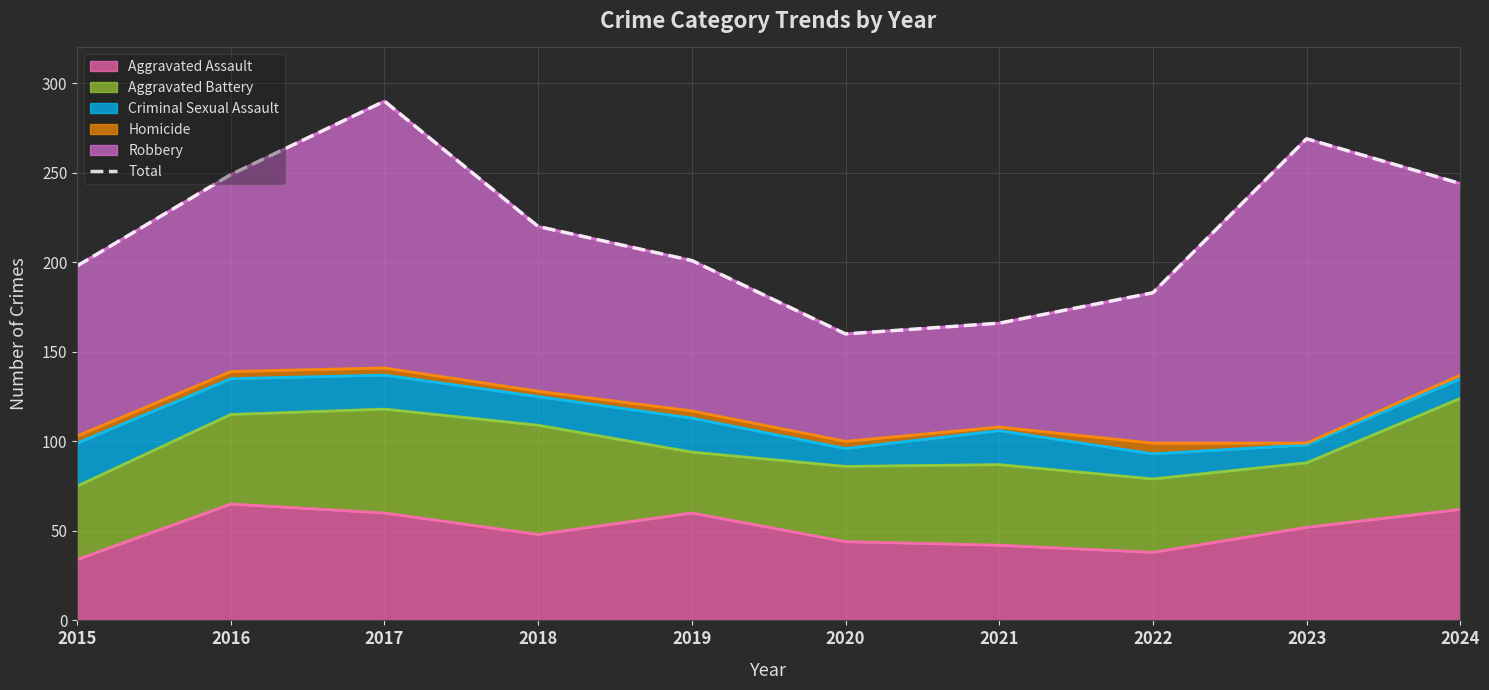

What is the ratio of the value at 2017 to the value at 2023?

1.1